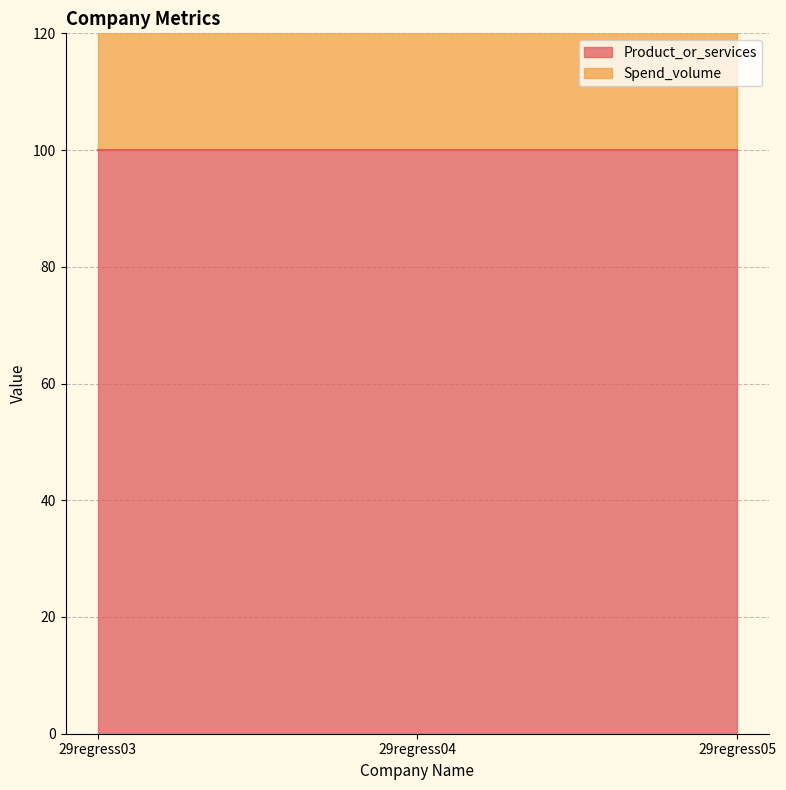

Does the chart display data point markers on the line(s)?

No